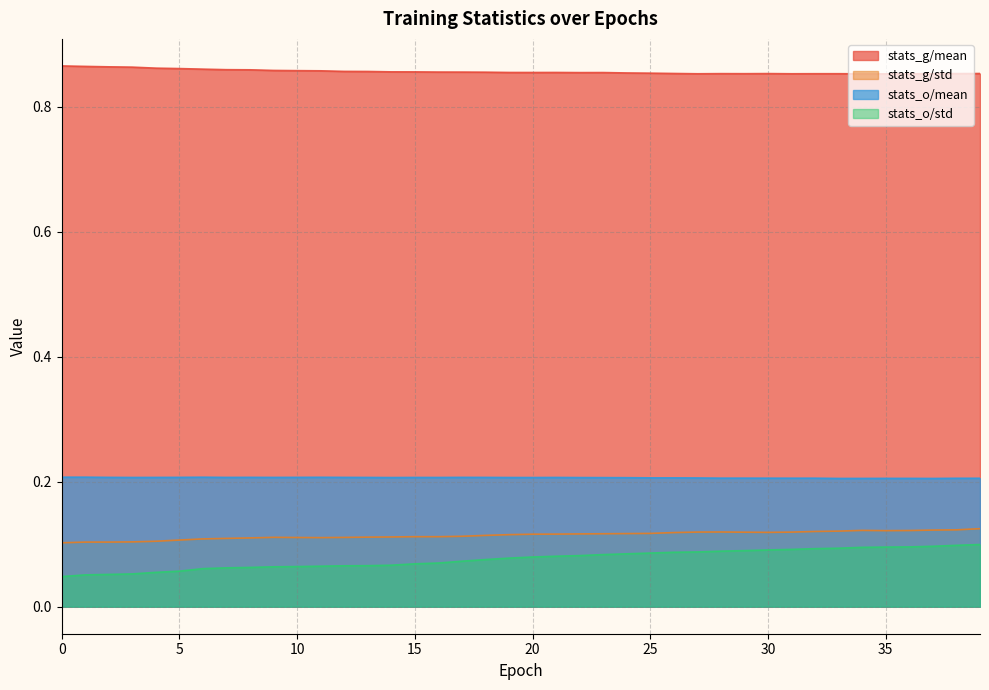

Between 7 and 25, which series saw the biggest shift?

stats_o/std